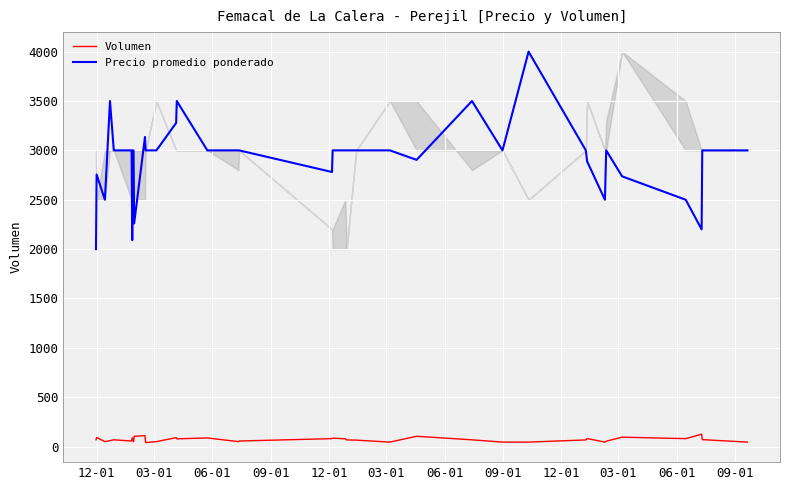

What is the difference between the maximum and minimum values in the Precio promedio ponderado series?

2000